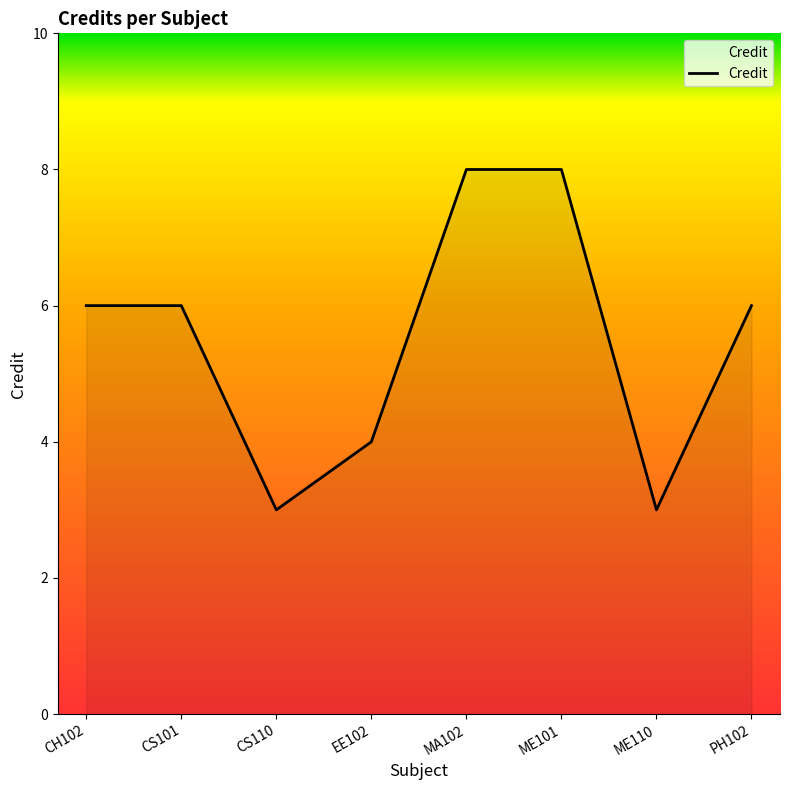

What is the greatest value displayed?

8